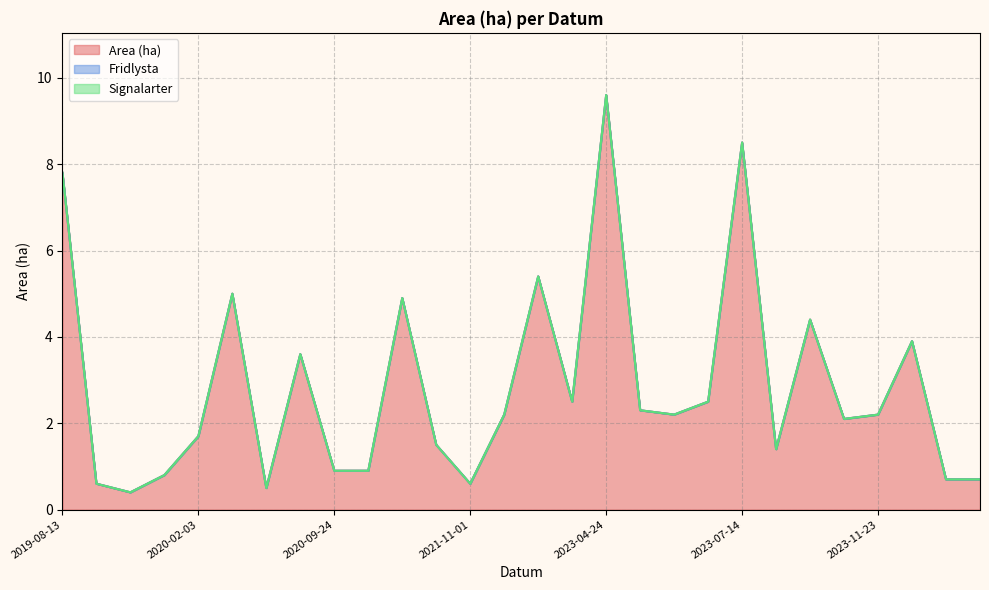

What are all the series names shown in the legend?

Area (ha), Fridlysta, Signalarter